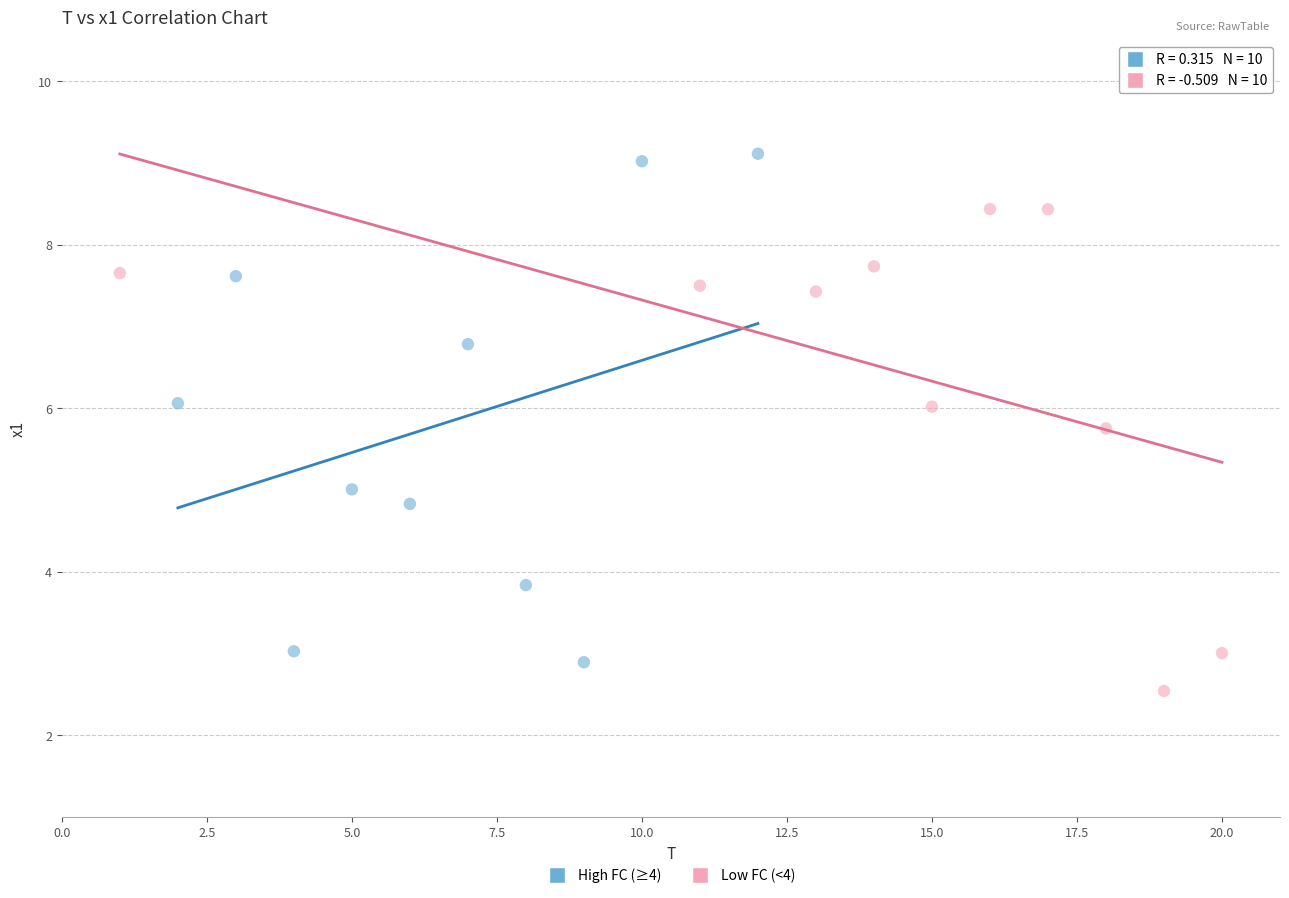

Which series contains the highest Y value?

High FC (≥4)